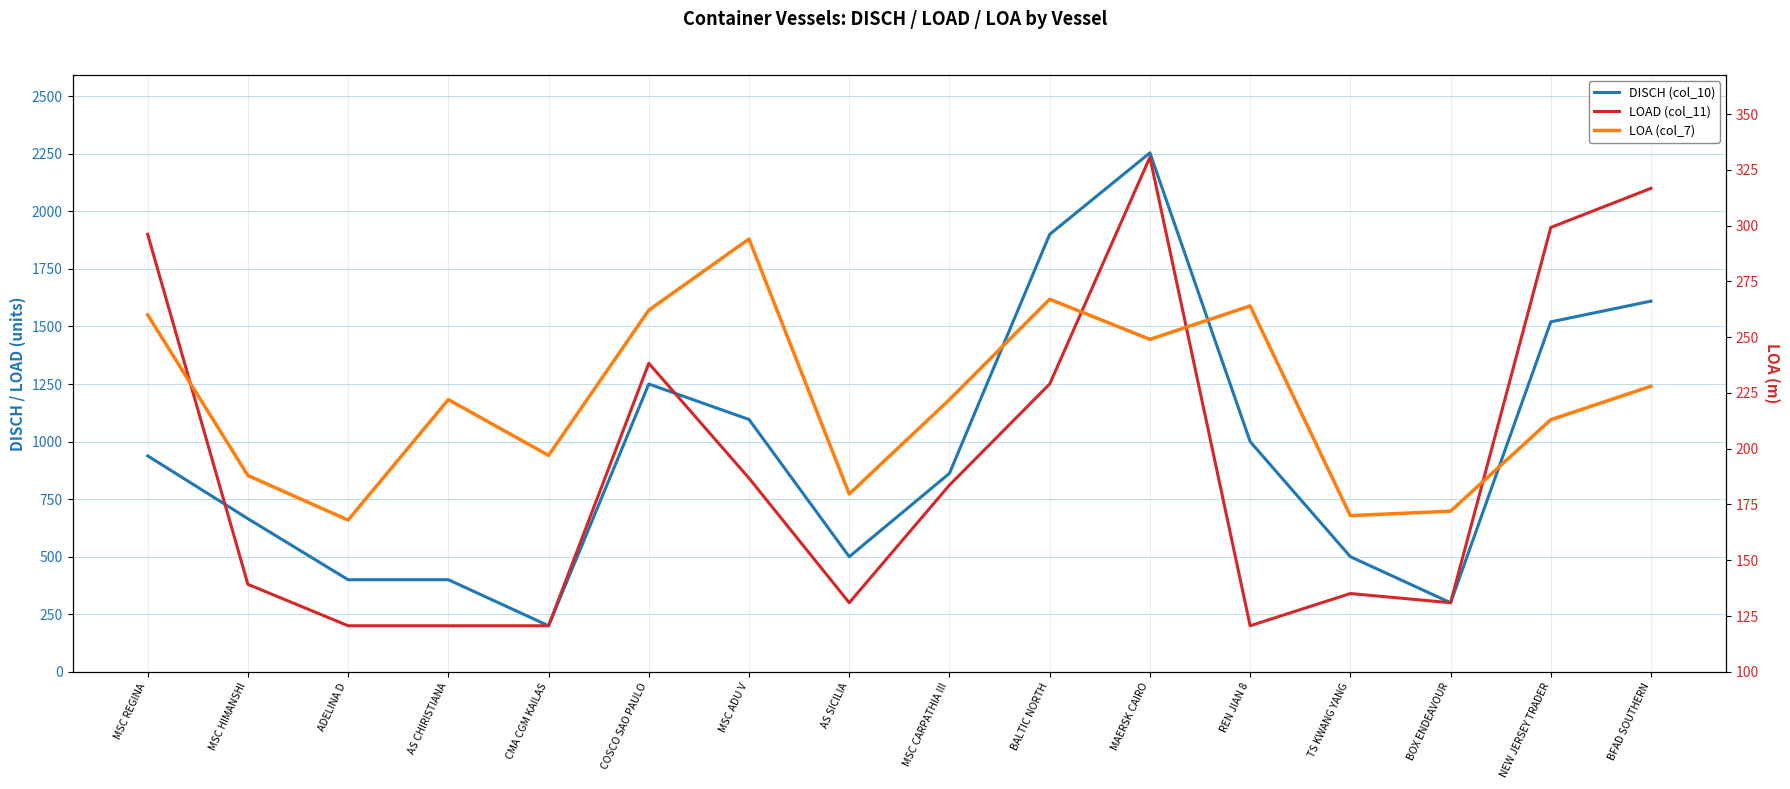

What is the value of the LOA (col_7) point at the 2nd from the left?

188.0